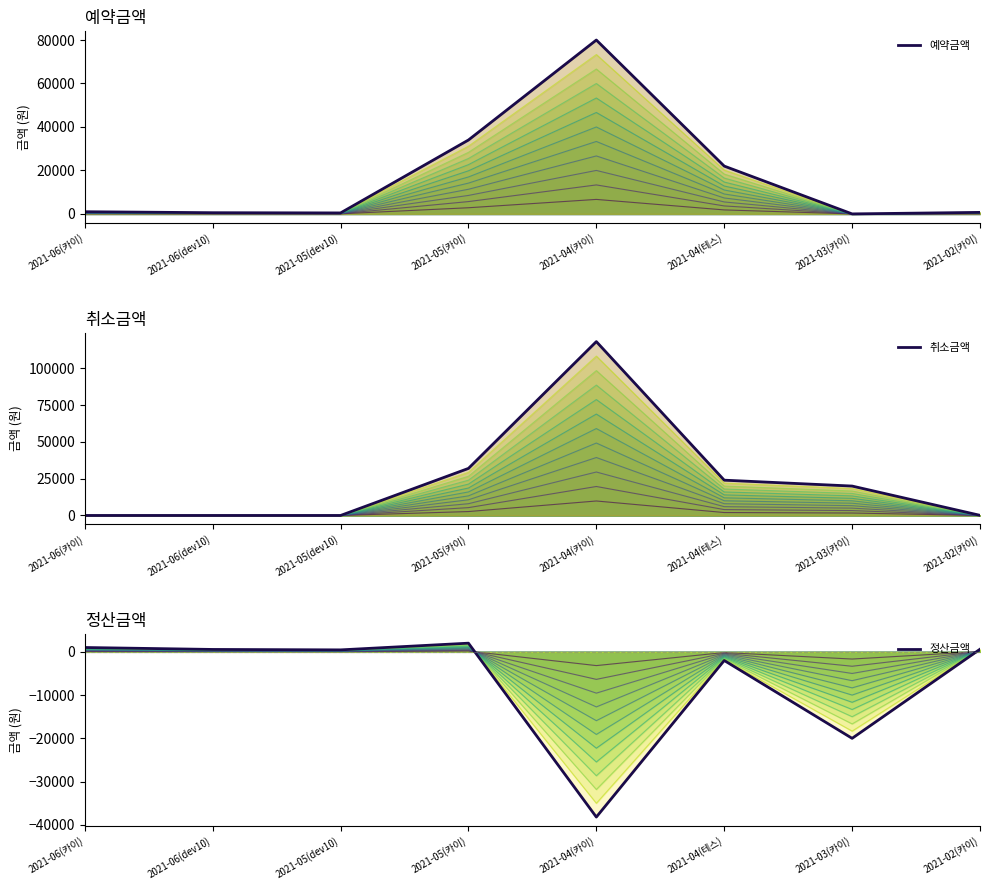

What is the sum of all 예약금액 values?

138700